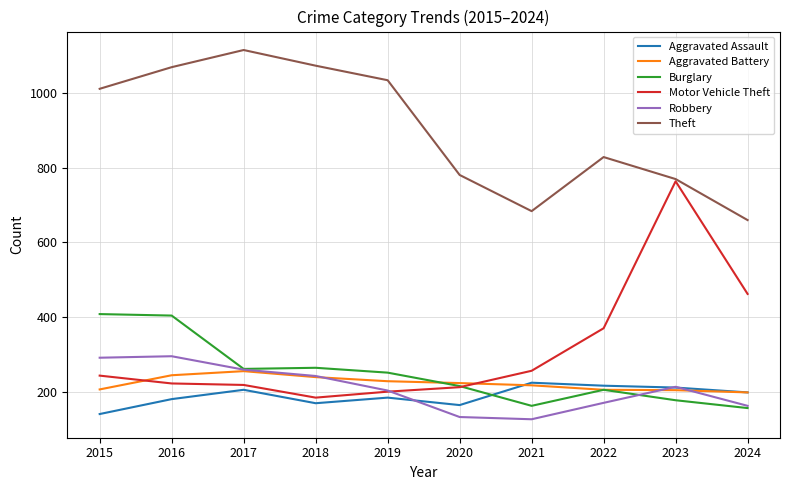

True or false: Theft and Robbery intersect in this chart.

False